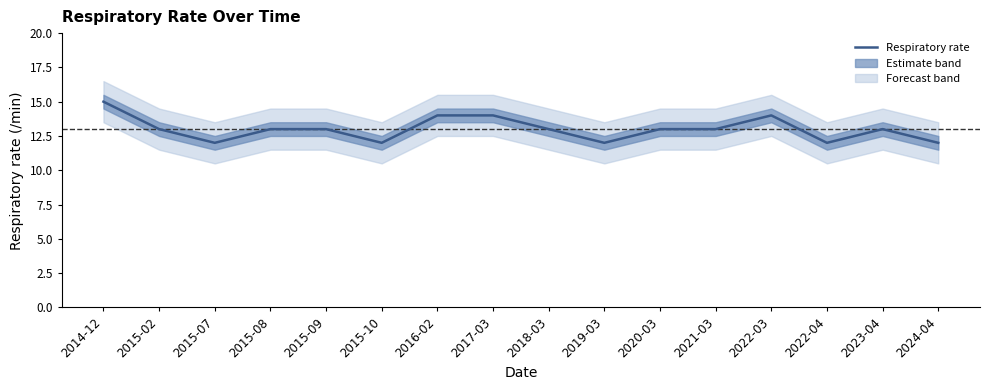

Where is the first local maximum?

2022-03